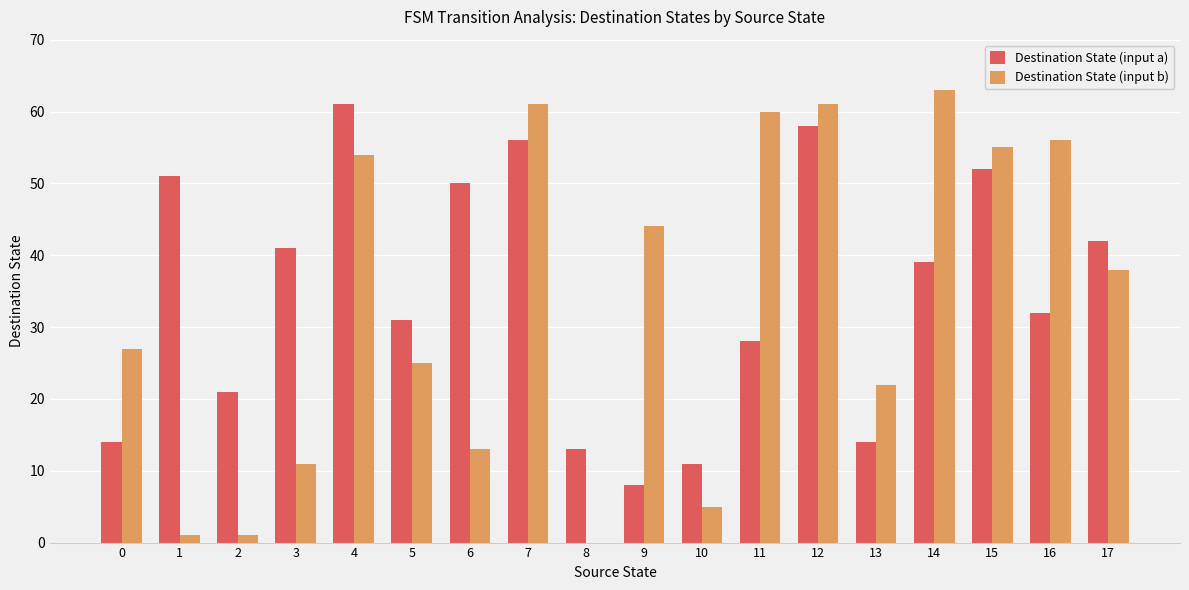

Count the number of data series in this chart.

2